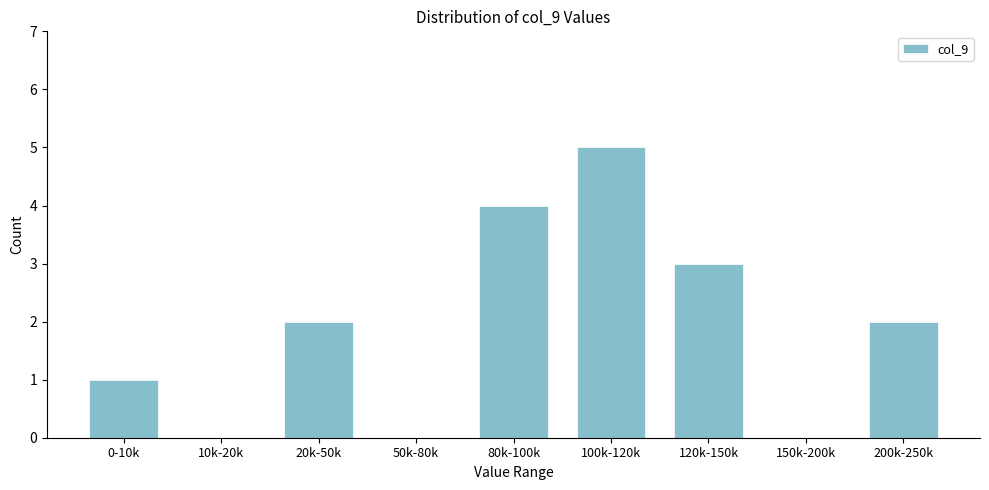

Reading right to left, transcribe all the data shown in this chart.

200k-250k=2	150k-200k=0	120k-150k=3	100k-120k=5	80k-100k=4	50k-80k=0	20k-50k=2	10k-20k=0	0-10k=1